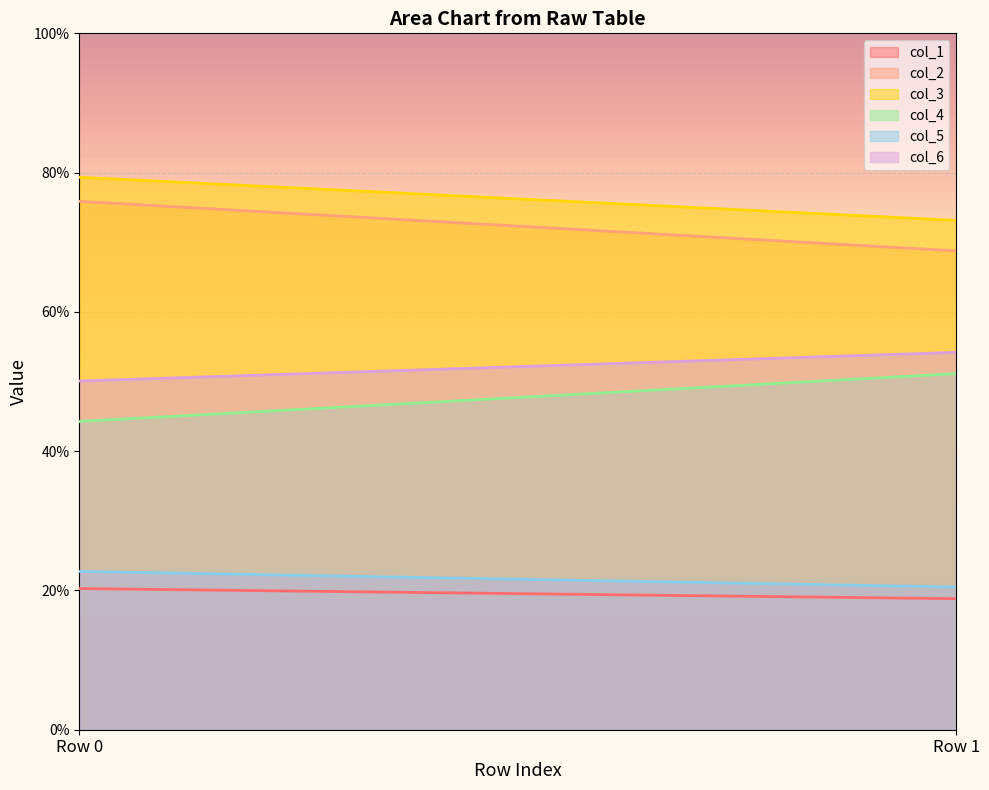

What is the average value of the col_3 series?

76.2